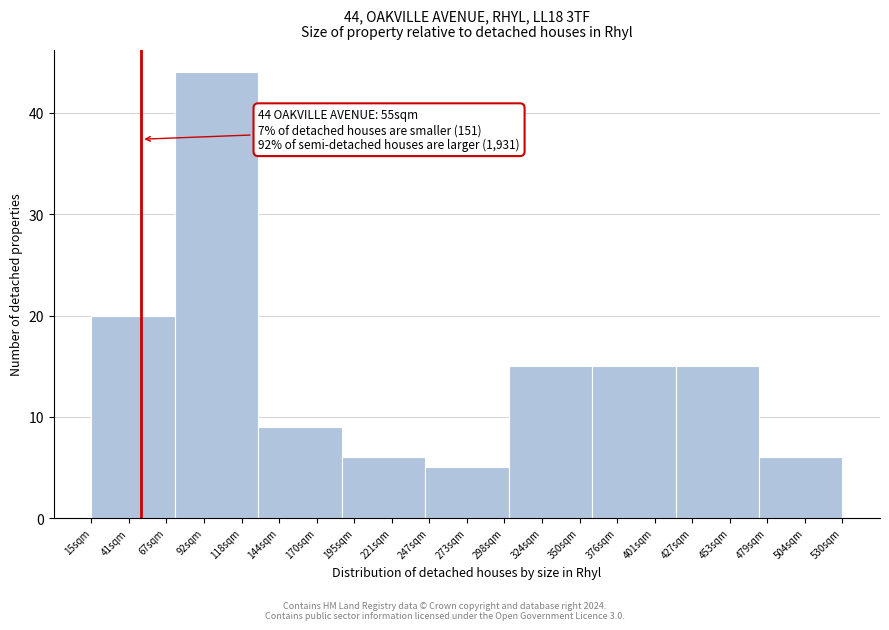

Reading left to right, list all the values displayed in this chart.

20	44	9	6	5	15	15	15	6